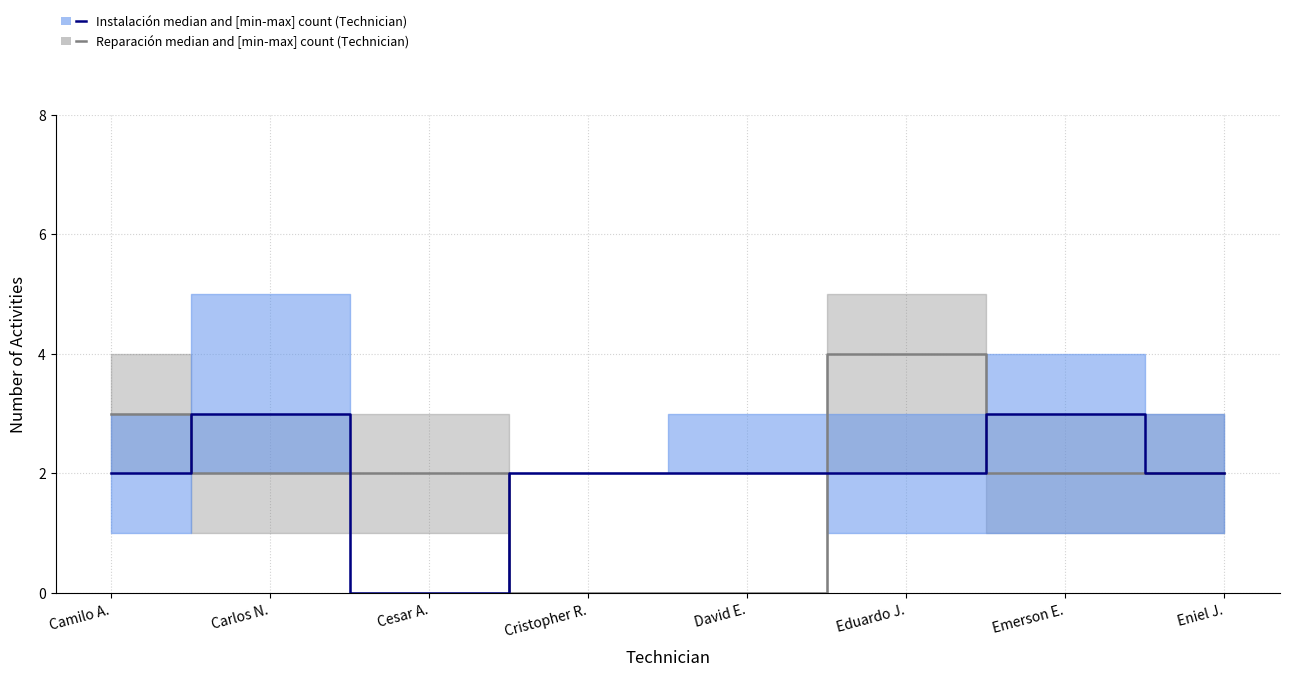

How many values in the Instalación median series exceed 2?

2